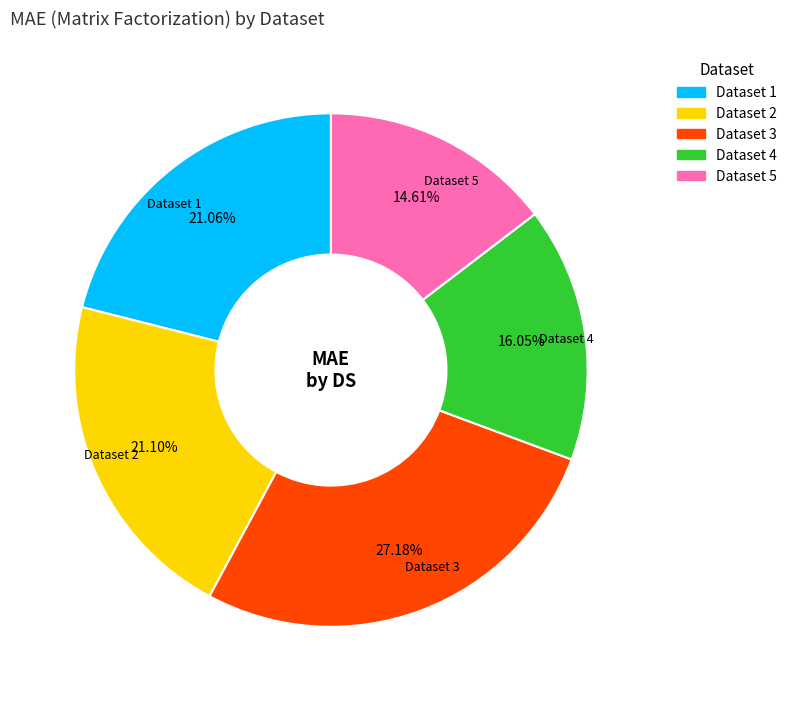

Is there a majority slice in this chart?

No